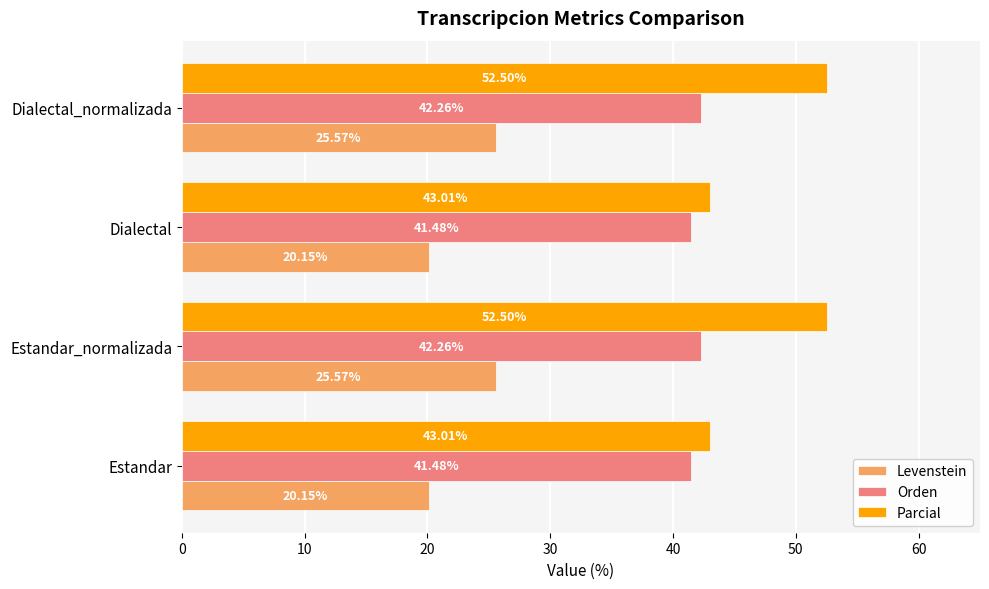

Which series has the largest total across all categories?

Parcial